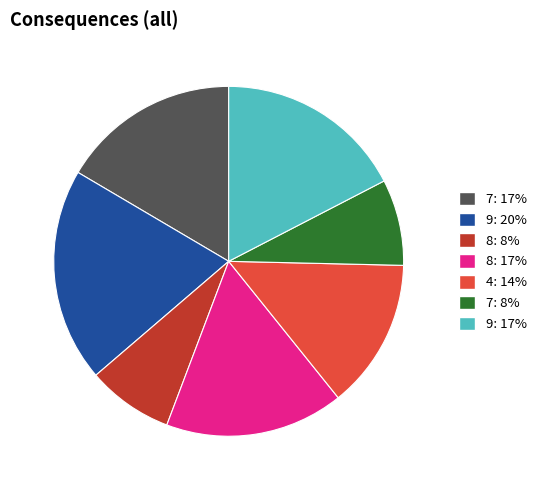

How many segments does this pie chart have?

7